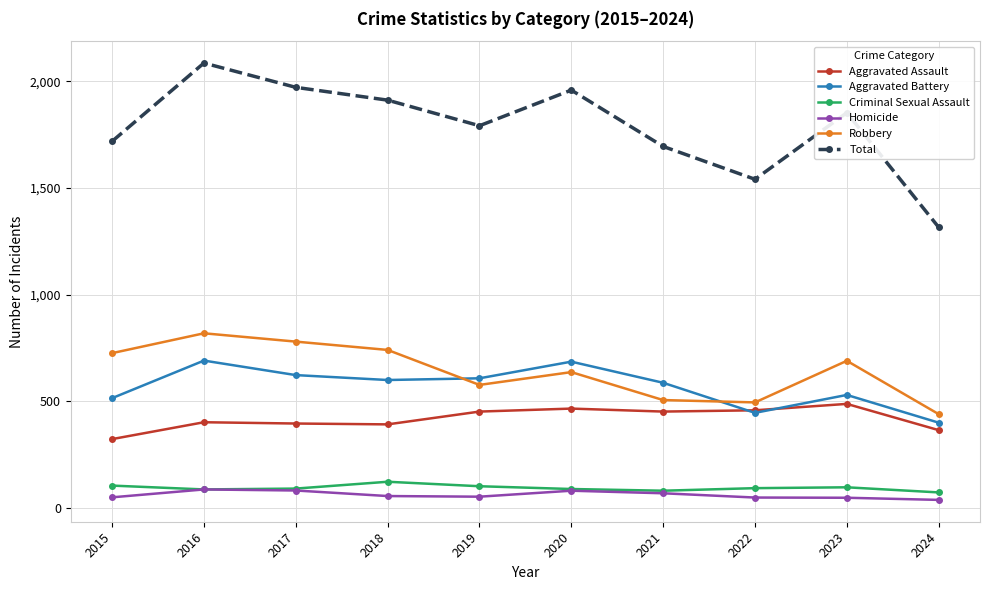

What is the spread (max minus min) of values at 2021?

1626